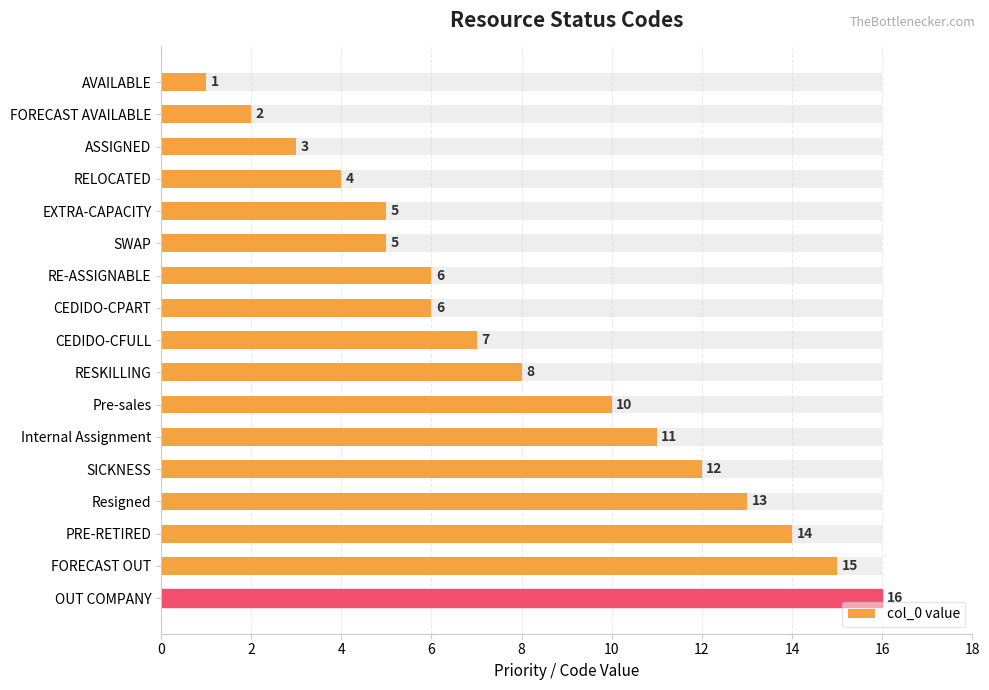

Between EXTRA-CAPACITY and CEDIDO-CFULL, which is larger?

CEDIDO-CFULL